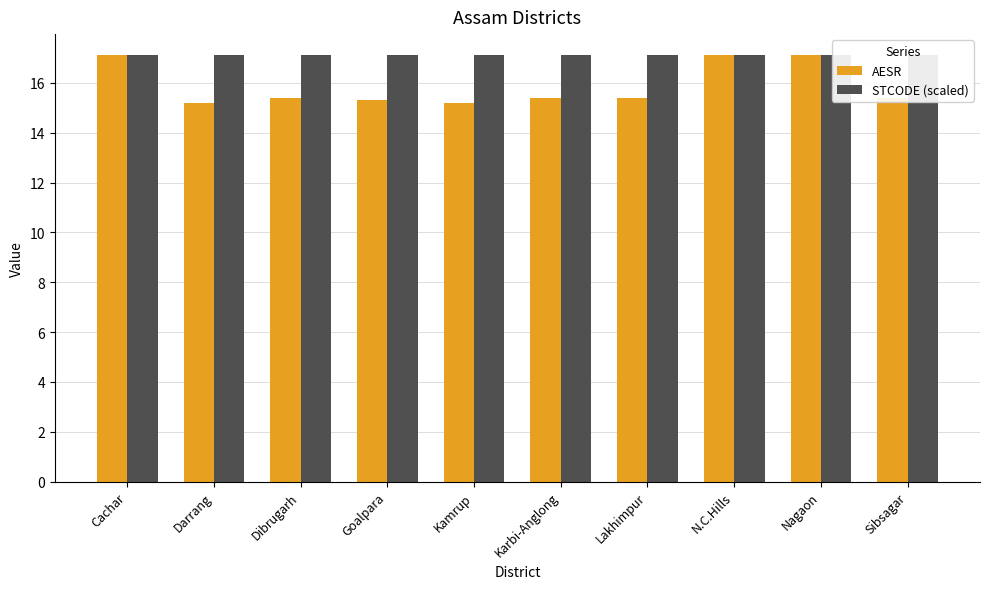

What is the value of the AESR bar at the 3rd from the left?

15.4